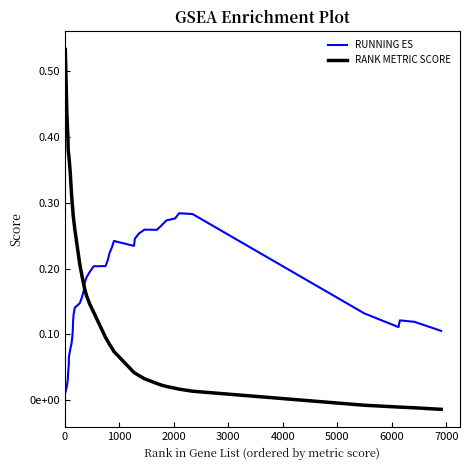

After their last crossing, which series has the higher values: RUNNING ES or RANK METRIC SCORE?

RUNNING ES